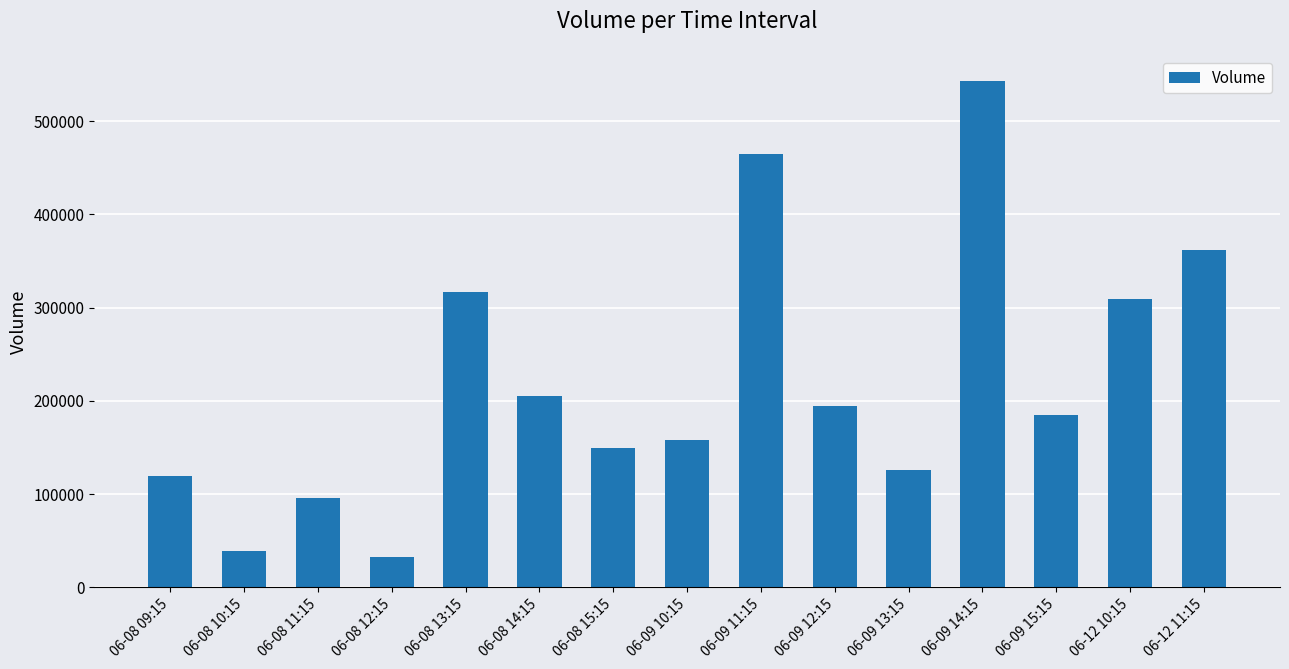

How many data points does each series have?

15